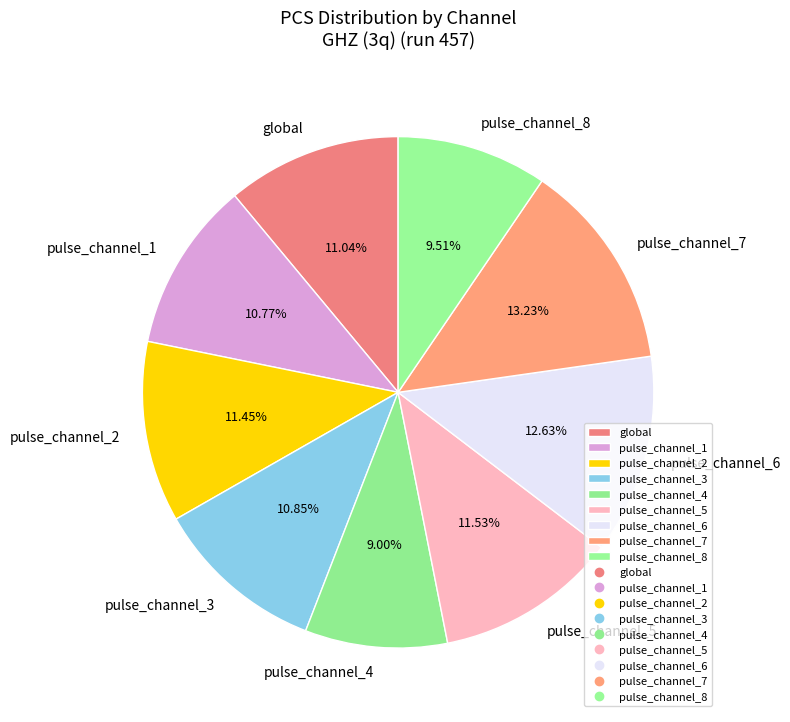

Does global represent more than half of the total?

No